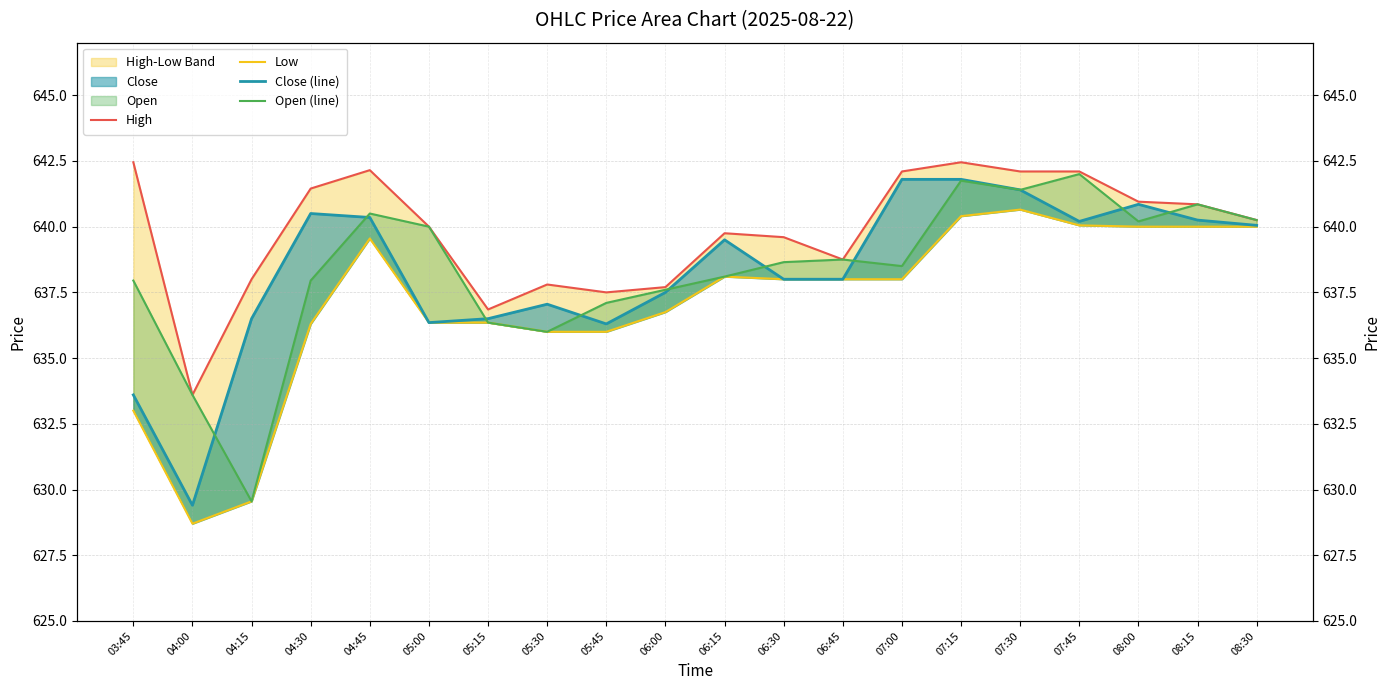

Rank the categories by Low value from highest to lowest.

07:30, 07:15, 07:45, 08:00, 08:15, 08:30, 04:45, 06:15, 06:30, 06:45, 07:00, 06:00, 05:00, 05:15, 04:30, 05:30, 05:45, 03:45, 04:15, 04:00